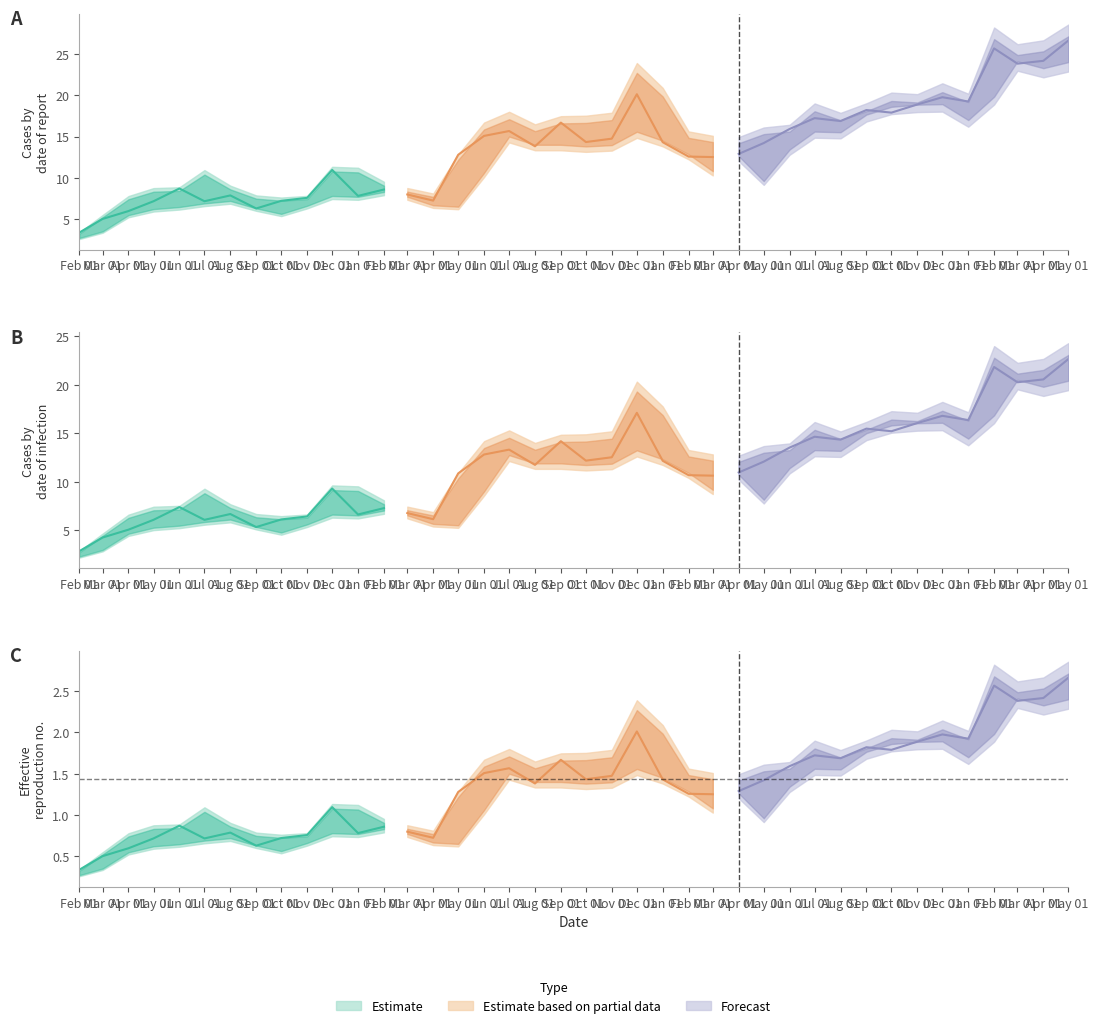

Is it true that Low equals 14.8 at 2003-12-01?

True